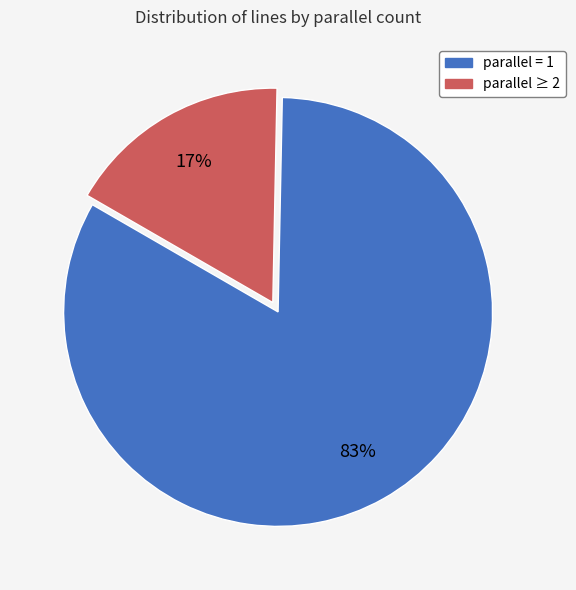

Does any single category account for the majority?

Yes